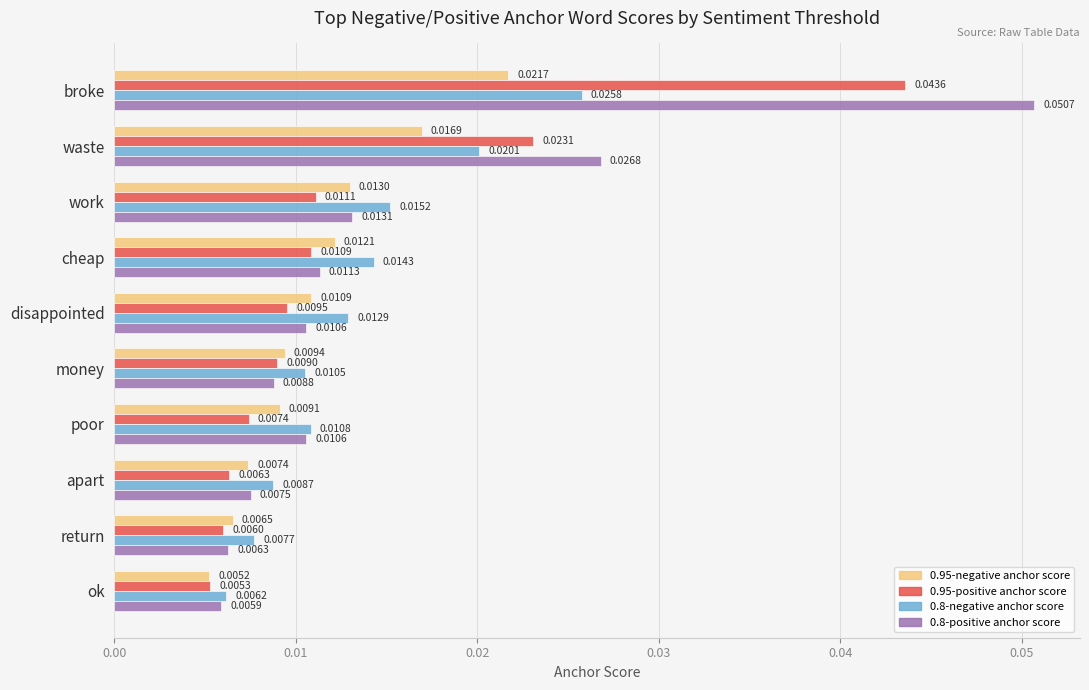

At broke, list the series in order from smallest to largest.

0.95-negative anchor score, 0.8-negative anchor score, 0.95-positive anchor score, 0.8-positive anchor score